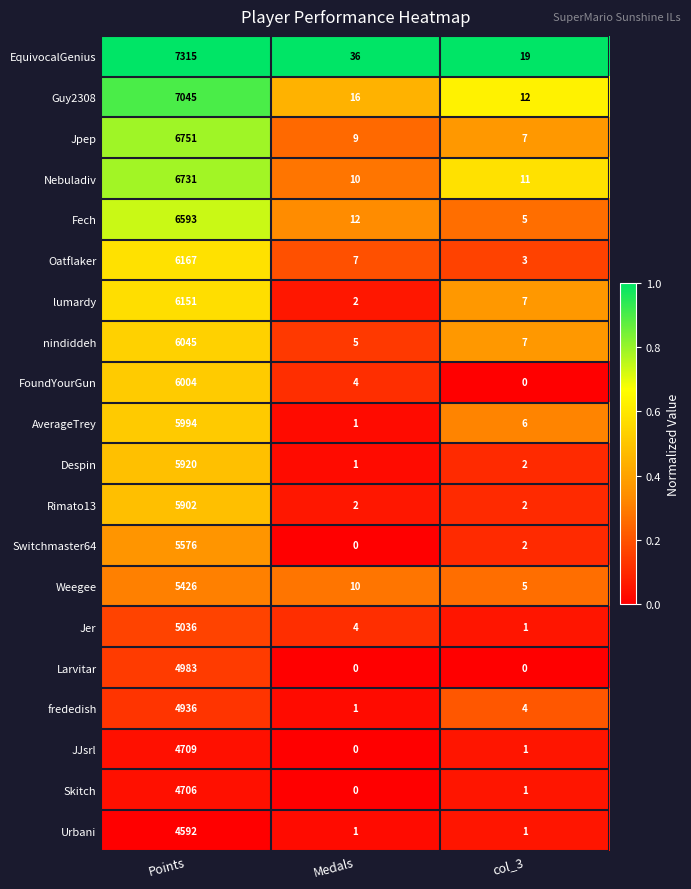

Which category has the lowest value in the Switchmaster64 series?

Medals